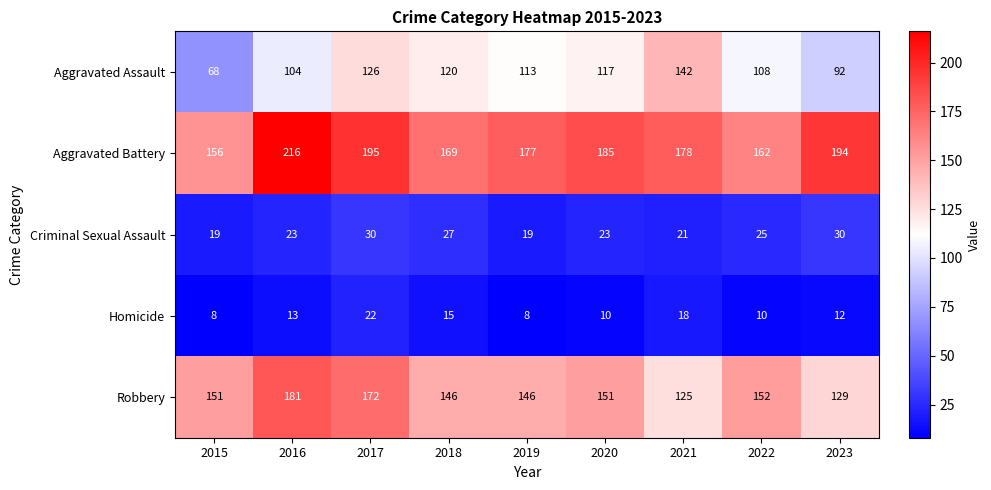

What is the difference between the Criminal Sexual Assault values at 2021 and 2018?

6